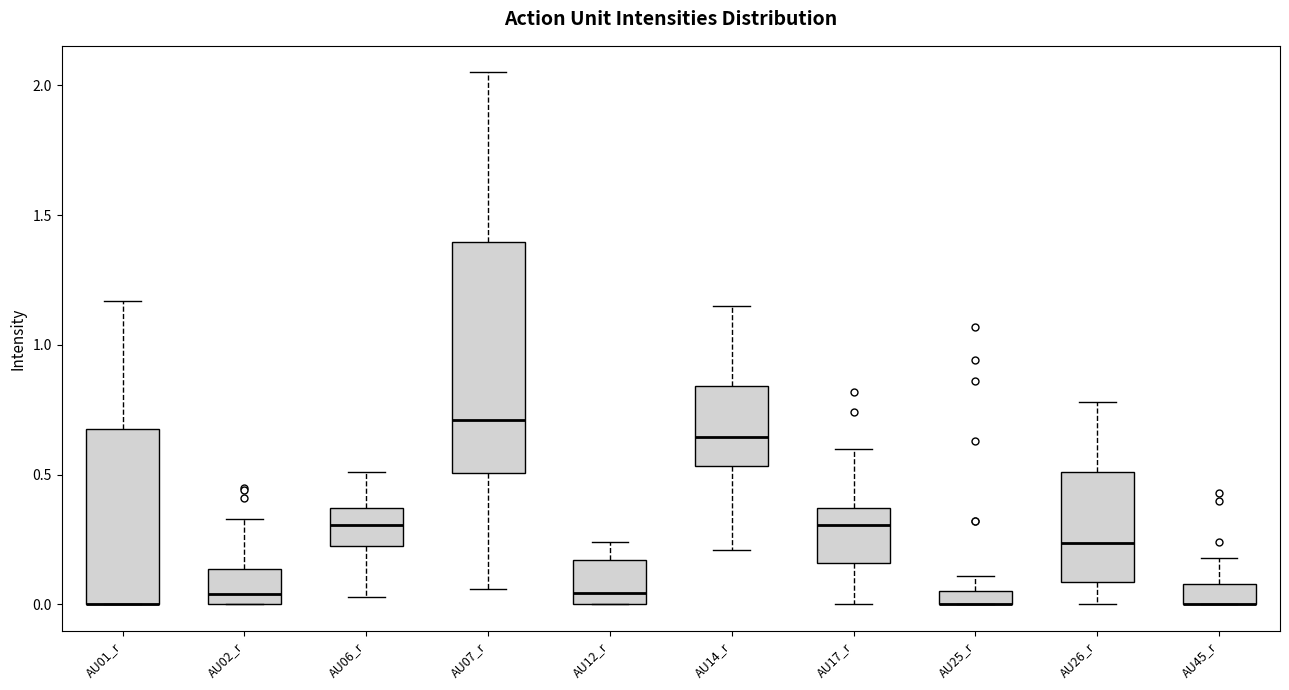

Which box is the tallest, from its lower edge to its upper edge?

AU07_r